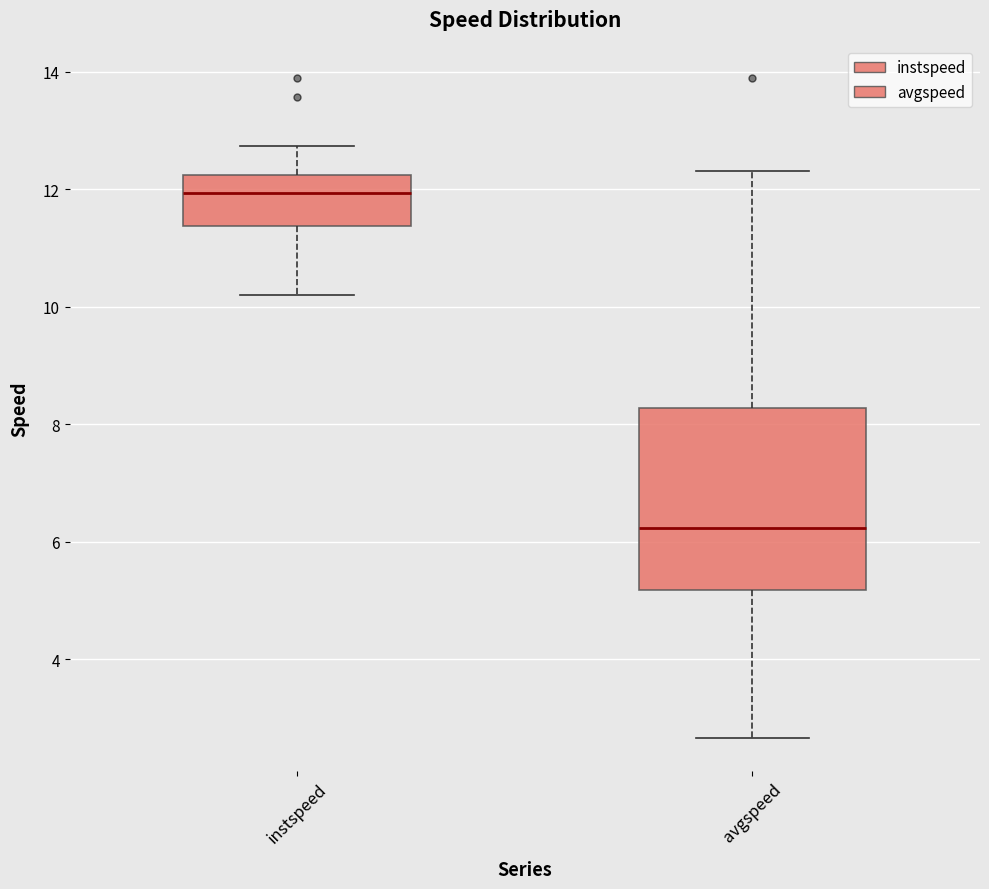

Where is the upper edge of the box for instspeed on the y-axis? The values are not printed on the chart, so give them approximately, as read against the axis.

12.2